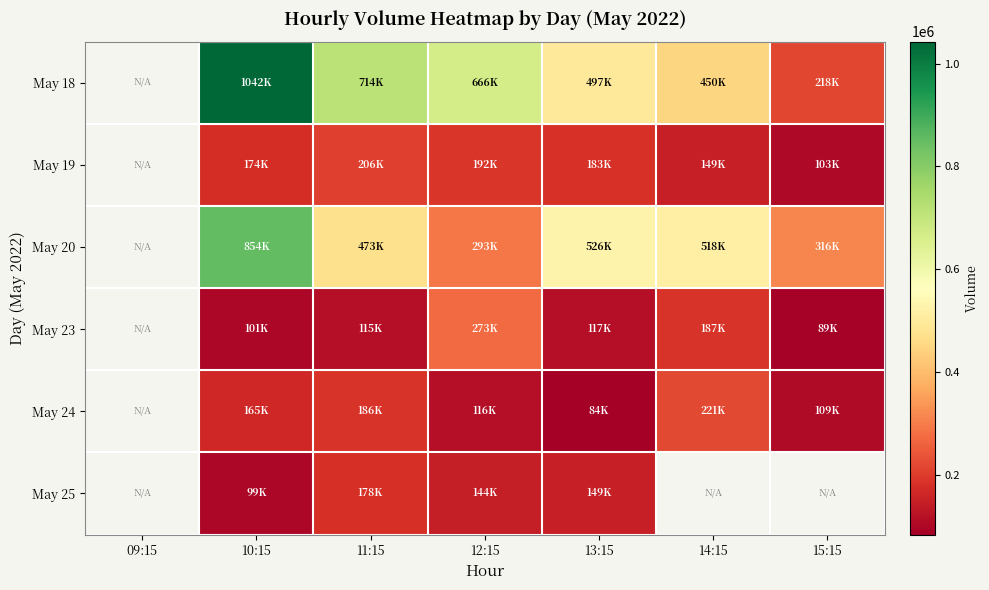

What is the greatest value displayed?

1042809.0